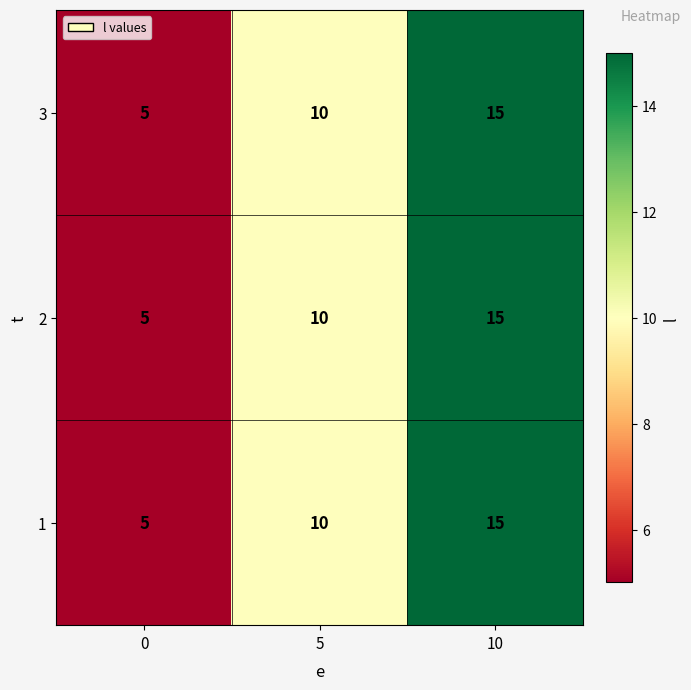

How many 1 values are between 5 and 15?

3